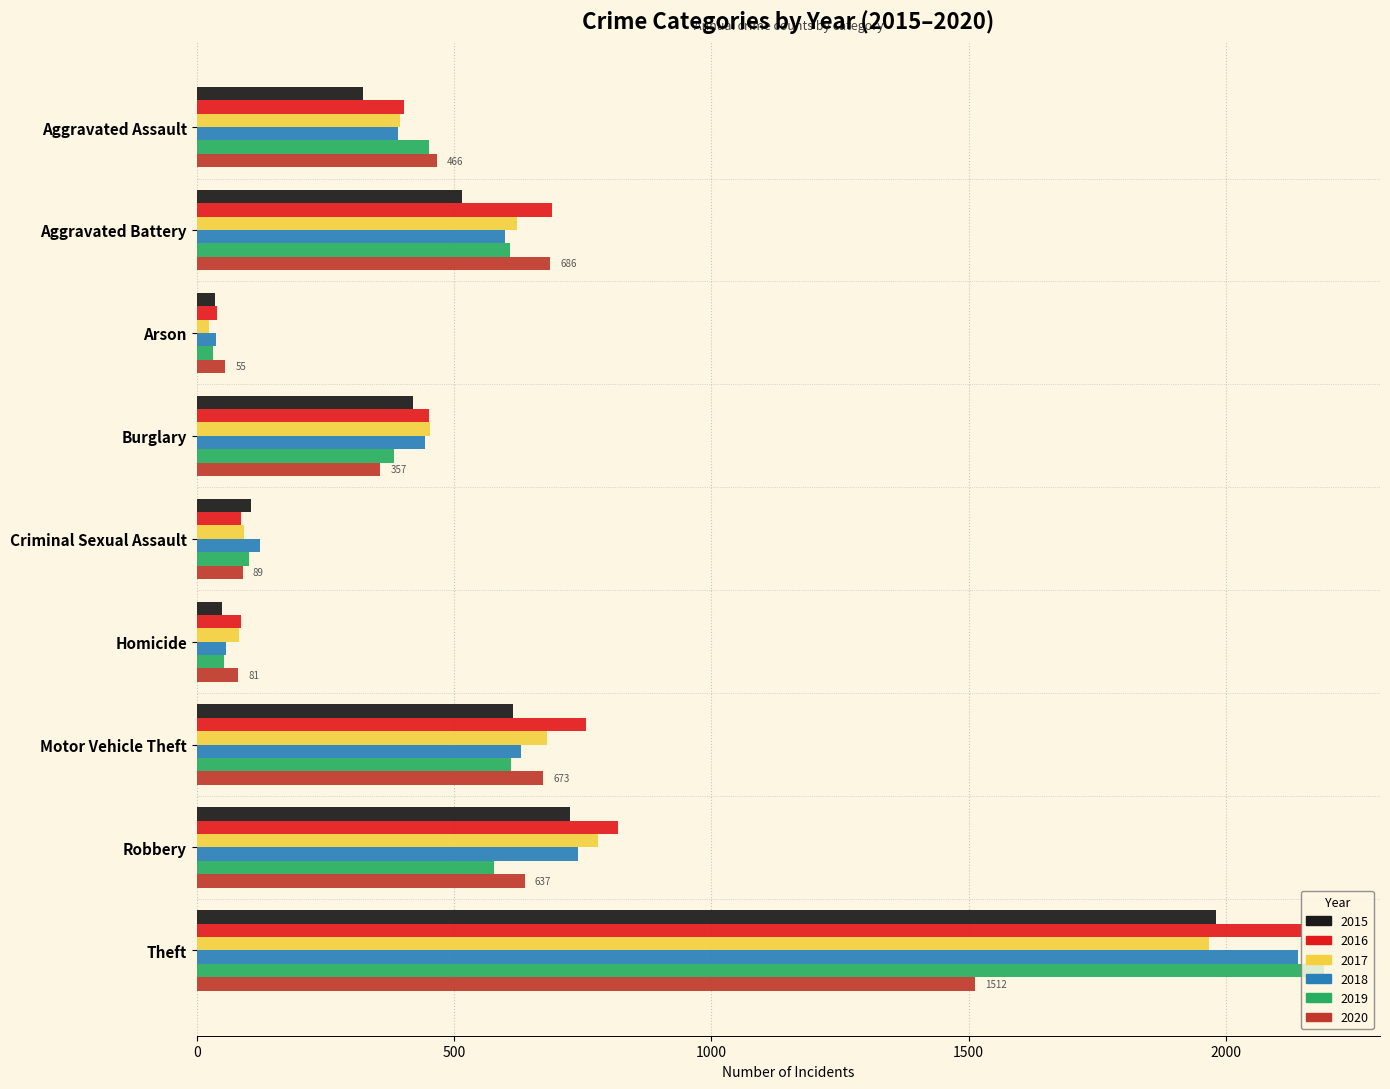

At which category is the sum across all series the highest?

Theft